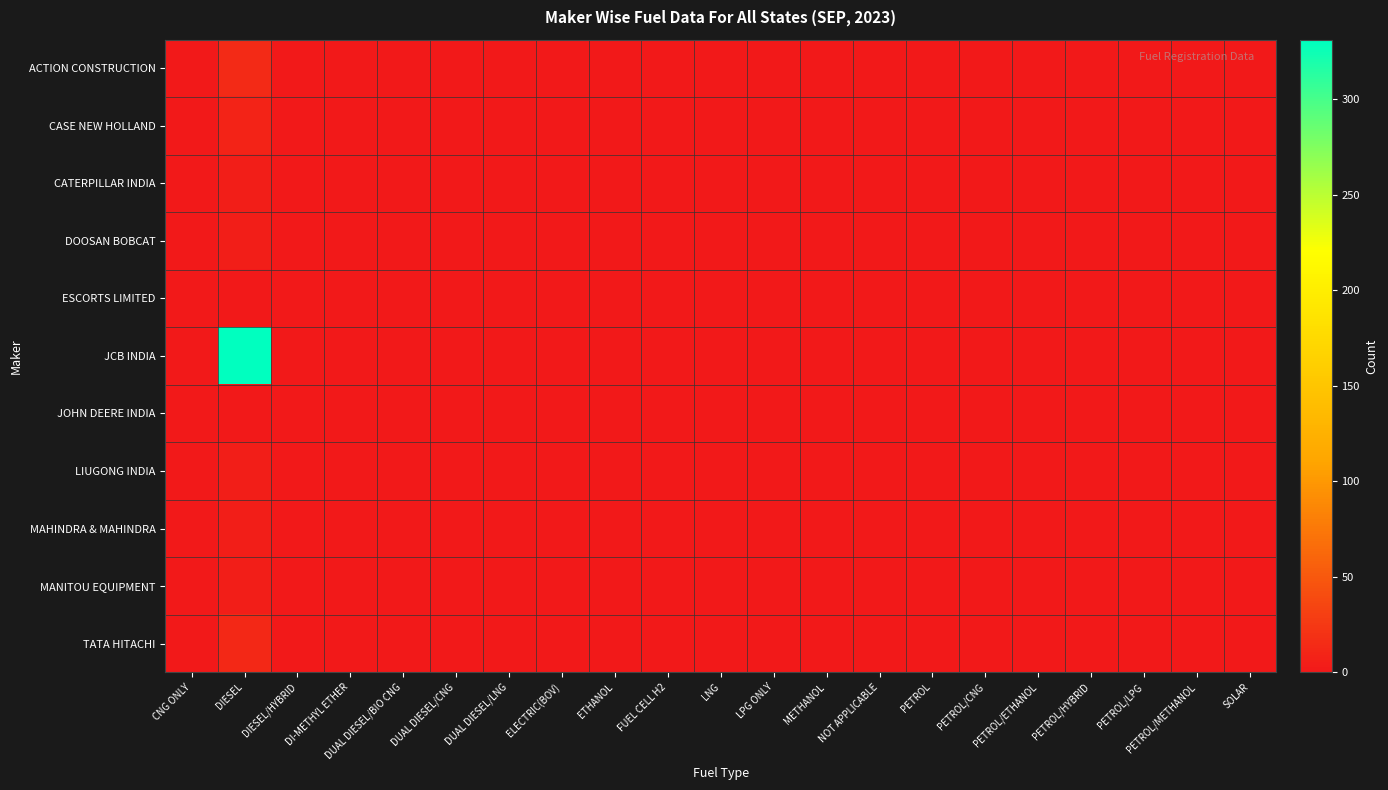

Which has a higher value, PETROL/ETHANOL or CNG ONLY?

PETROL/ETHANOL